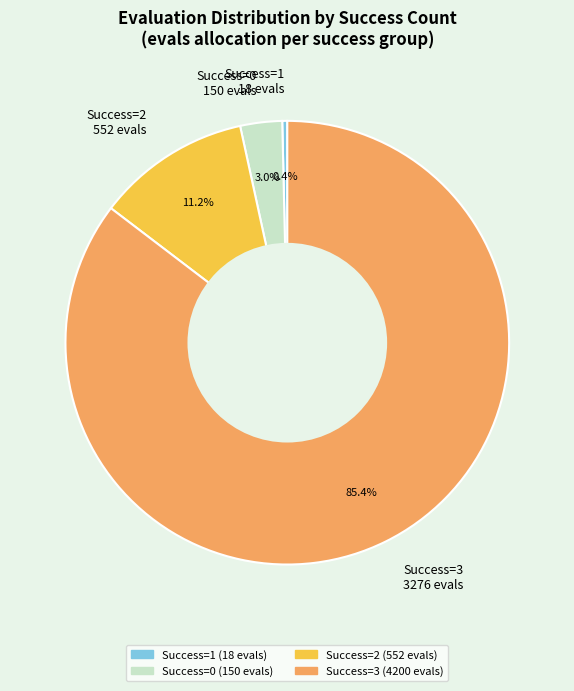

What is the majority slice?

Success=3